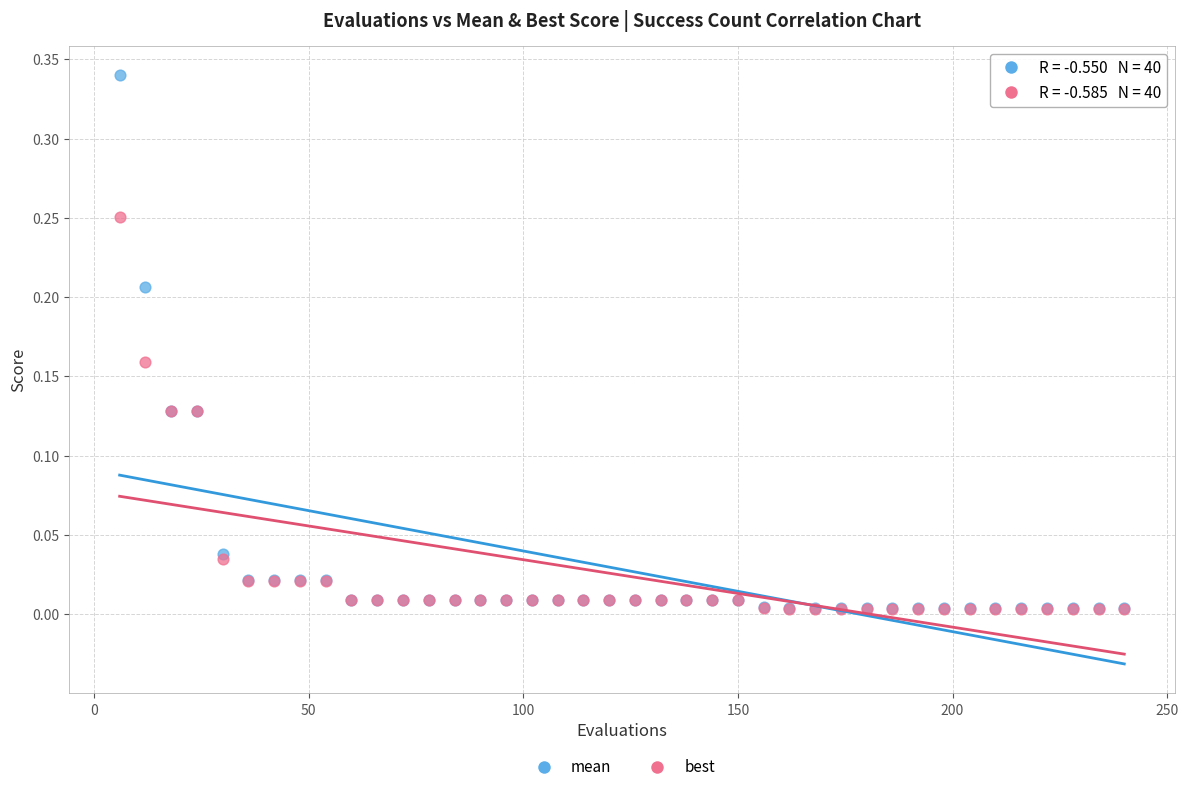

Which series reaches the maximum Y coordinate?

mean